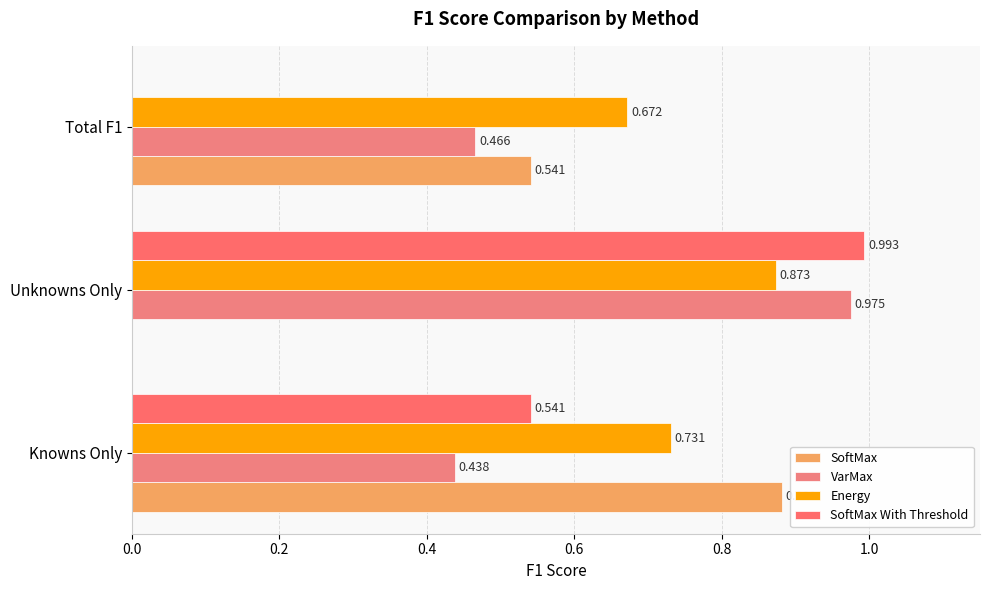

Reading left to right, transcribe all the data shown in this chart.

SoftMax: 0.9	0.0	0.5
VarMax: 0.4	1.0	0.5
Energy: 0.7	0.9	0.7
SoftMax With Threshold: 0.5	1.0	0.0